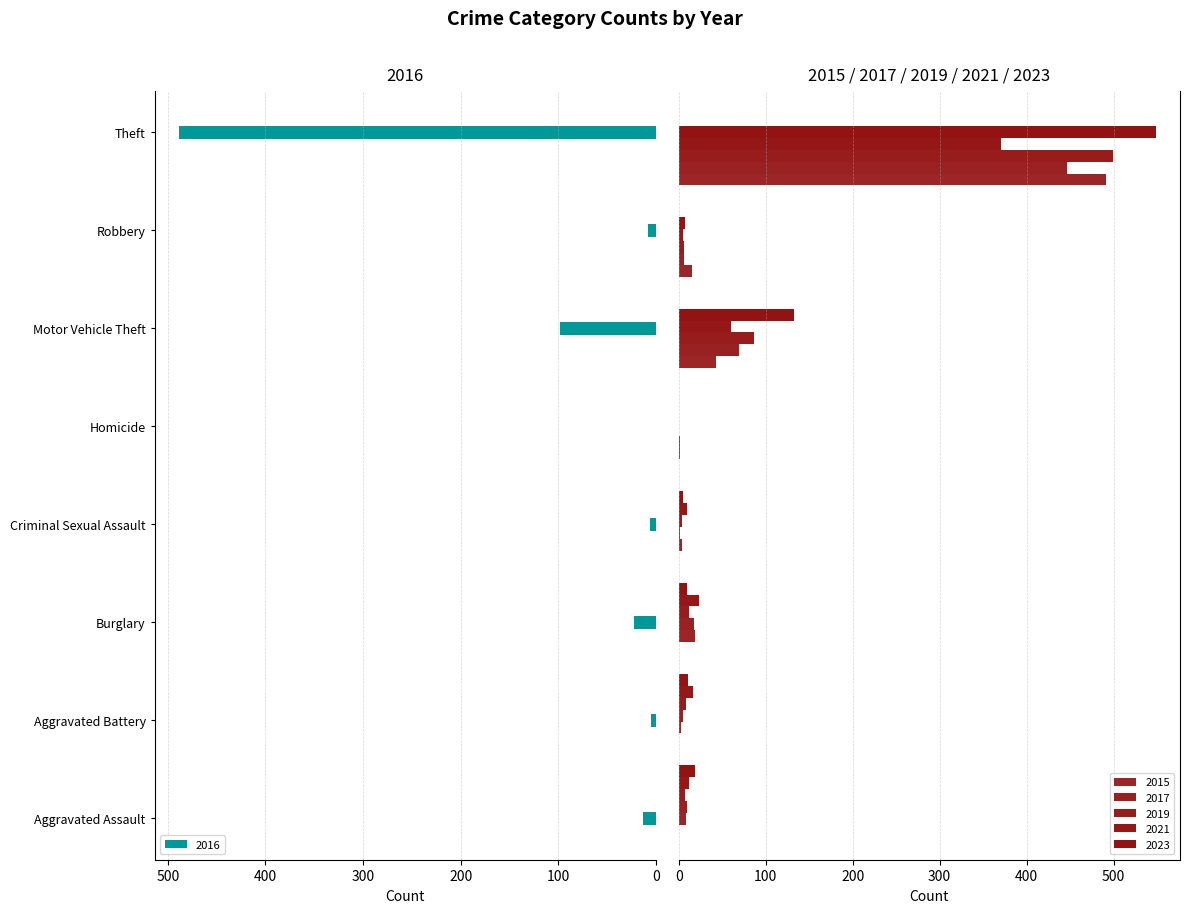

What is the greatest value displayed?

549